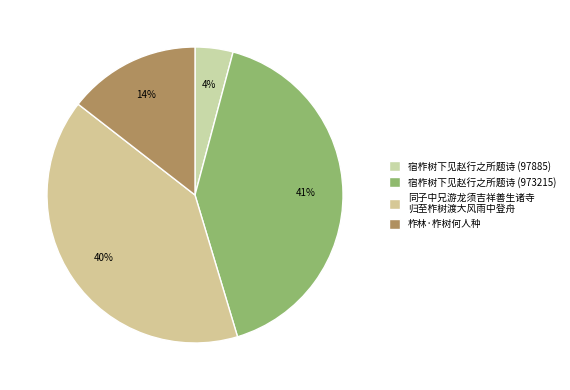

Is there any slice that represents more than half of the pie?

No